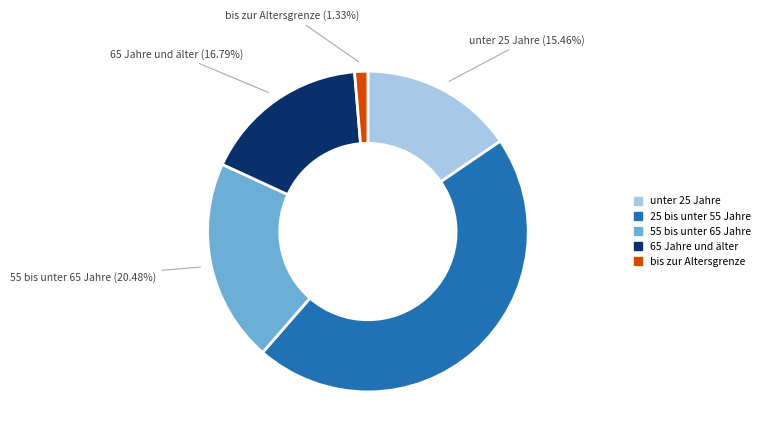

How much of the chart is everything except bis zur Altersgrenze?

98.7%